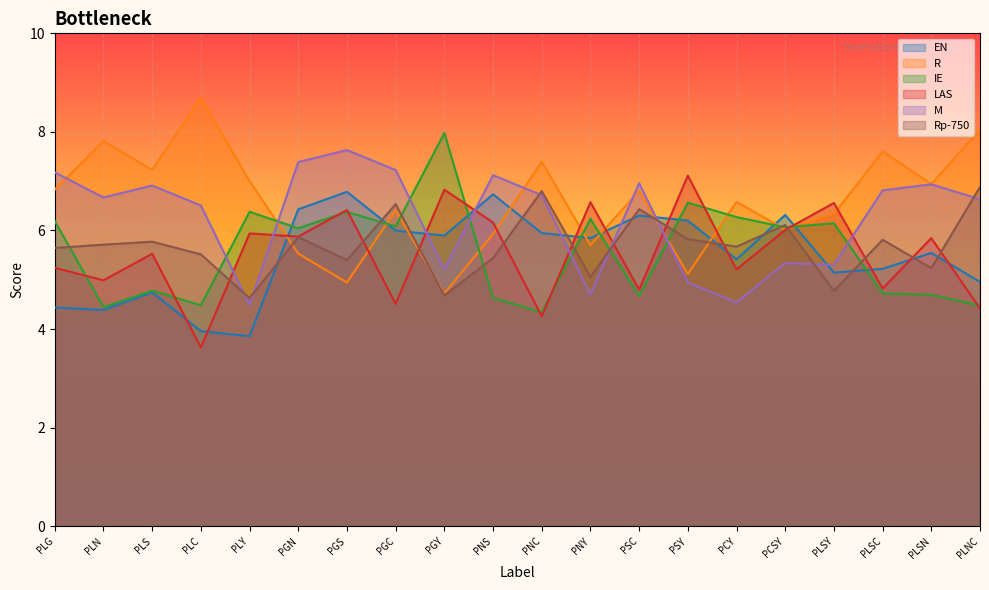

How many lines are shown in the chart?

6